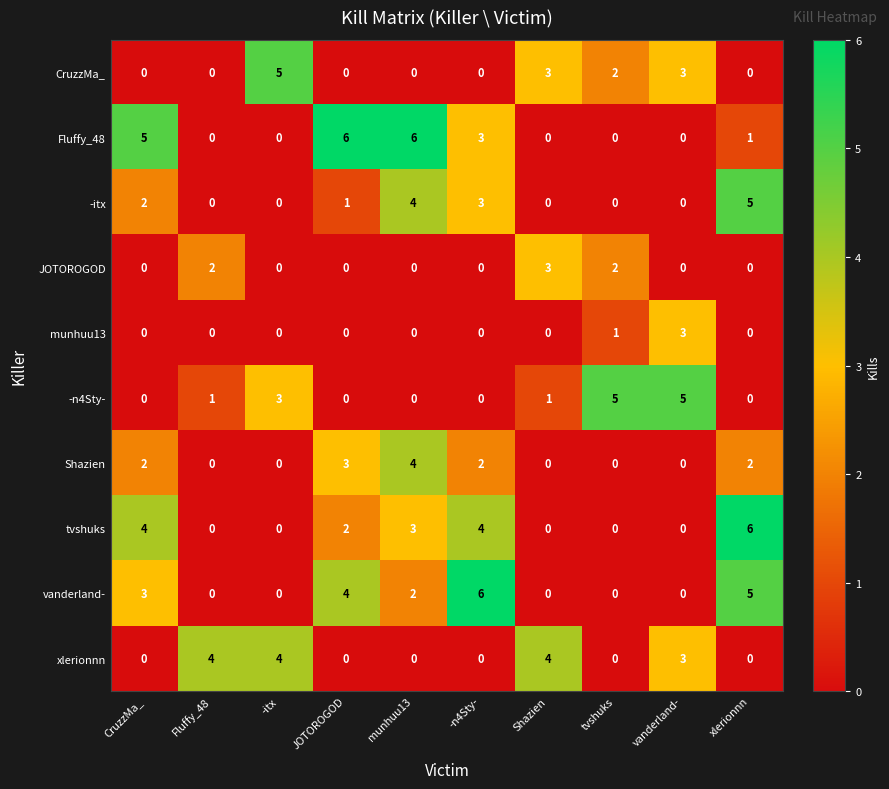

How many values in the JOTOROGOD series exceed 0?

3